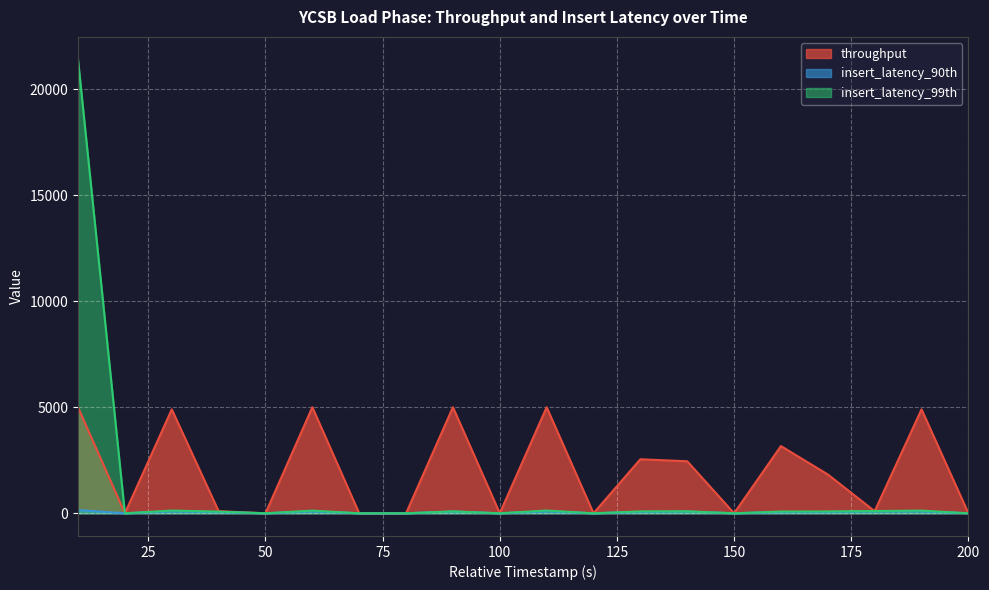

What is the sum of all insert_latency_90th values?

1004.0